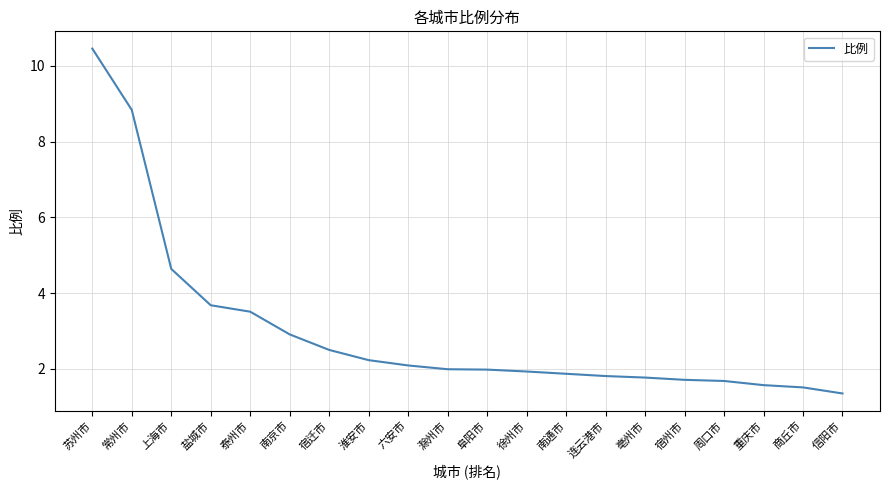

What is the difference between the values at 上海市 and 阜阳市?

2.7